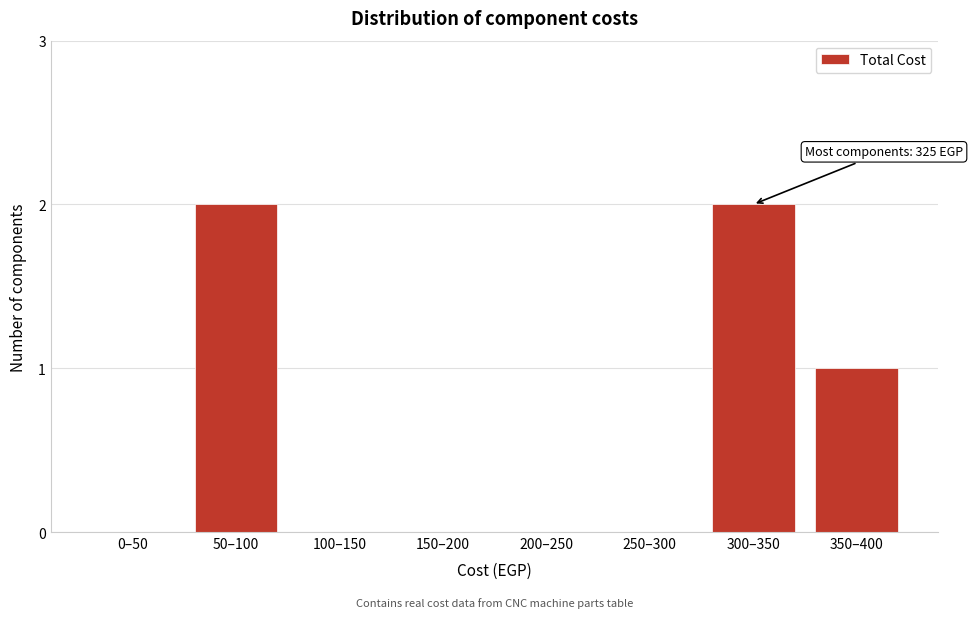

Reading right to left, what are all the values shown in this chart?

350–400=1	300–350=2	250–300=0	200–250=0	150–200=0	100–150=0	50–100=2	0–50=0